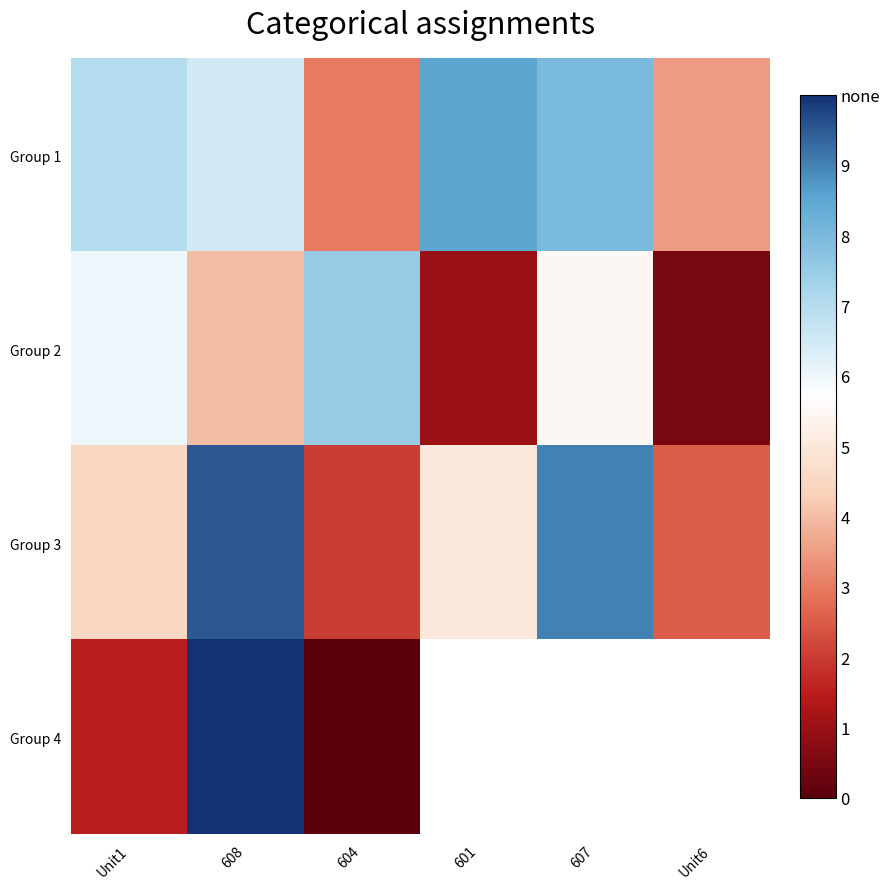

At which label does Group 2 reach its peak?

604